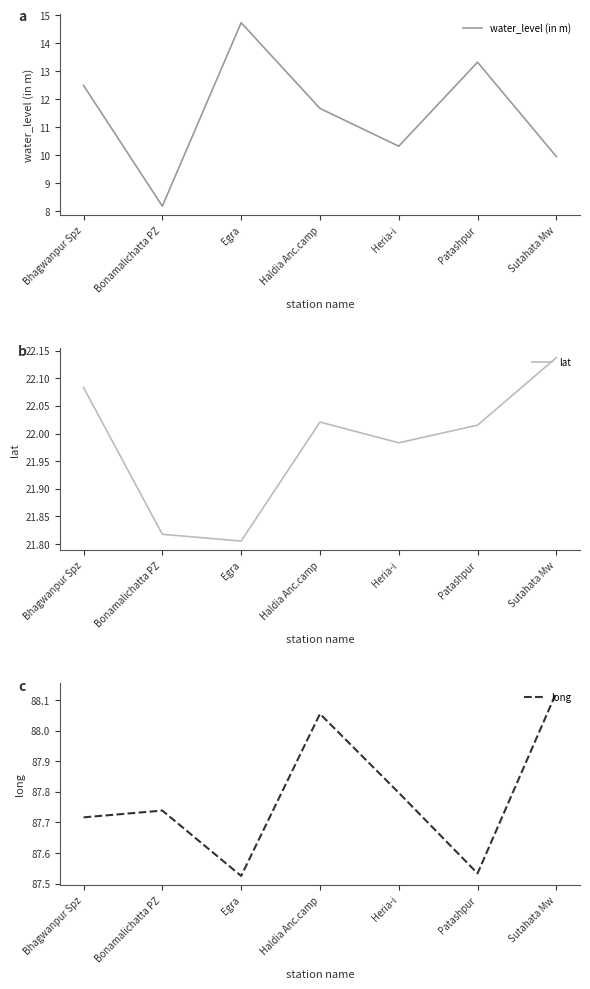

Is the value of long at Haldia Anc.camp greater than the value of lat at Patashpur?

Yes